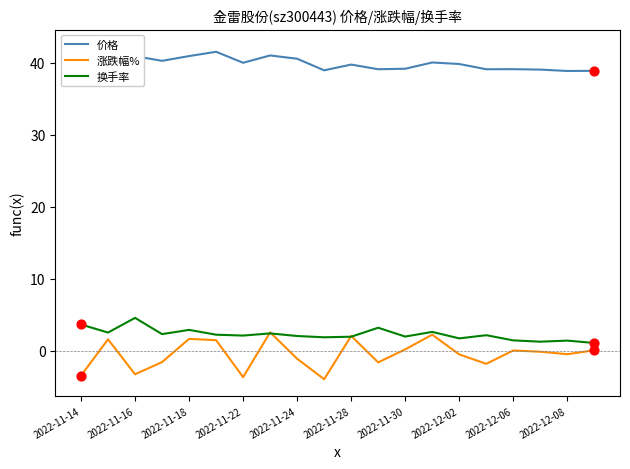

The value of 涨跌幅% at 2022-11-16 is -5.5. True or false?

False